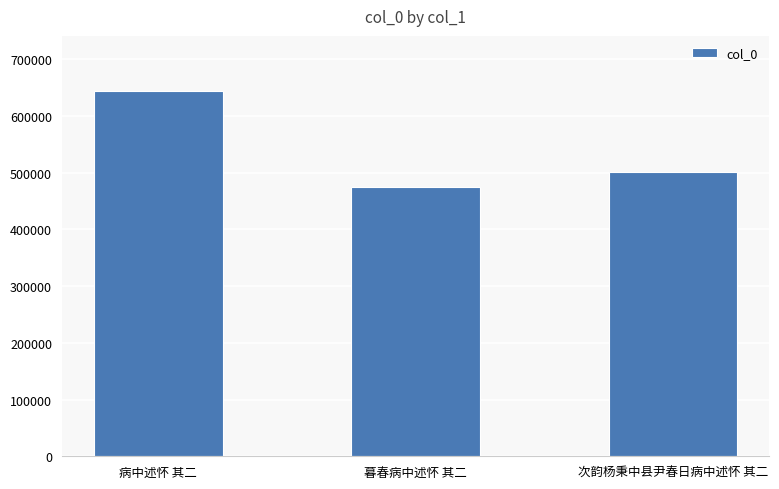

At which label does the data first exceed 501611?

病中述怀 其二